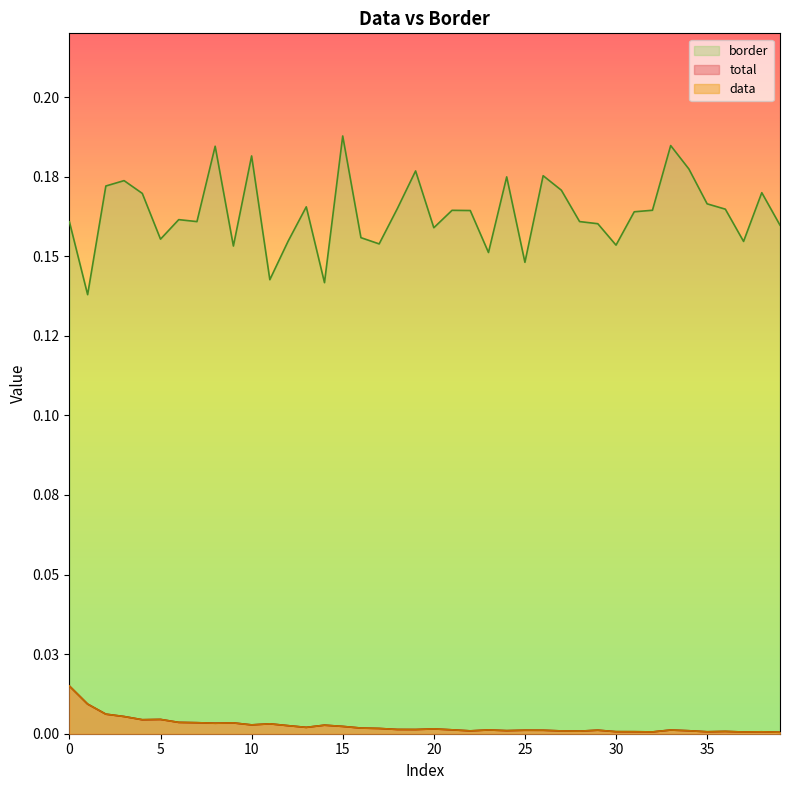

What is the total value across all series at 38?

0.2